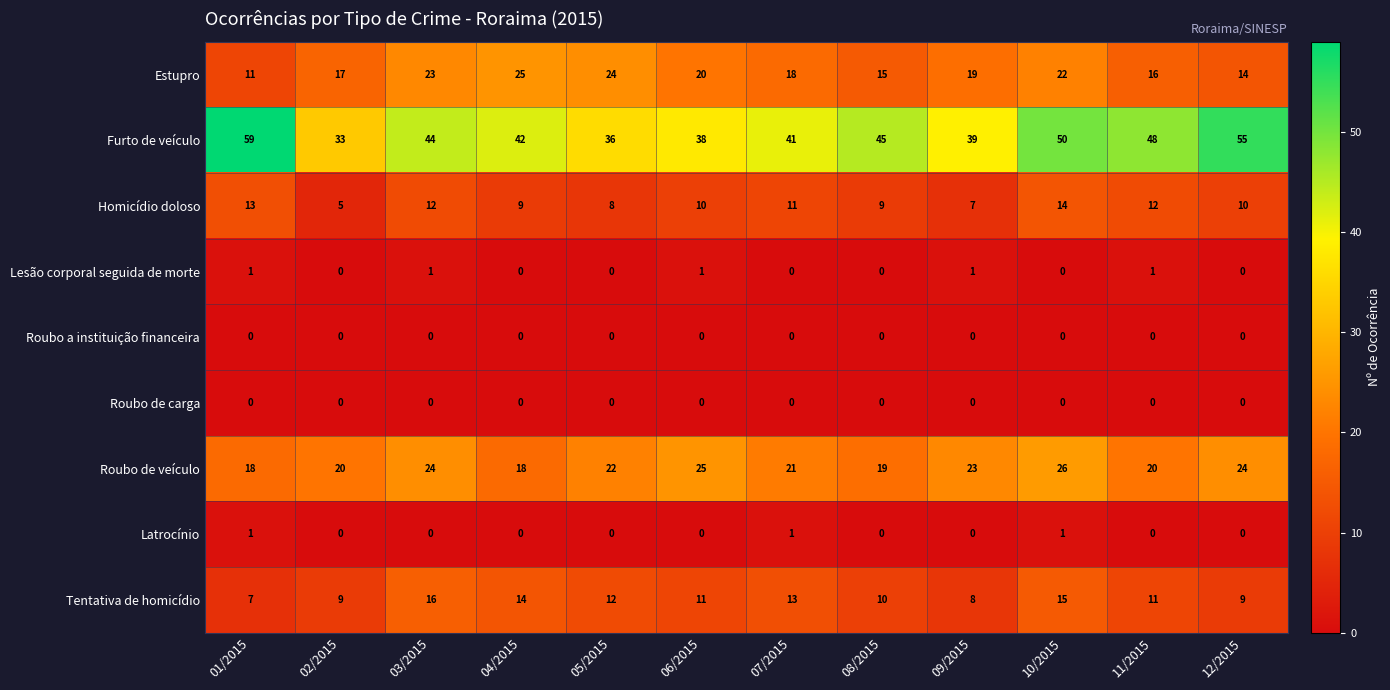

What is the maximum value shown in the chart?

59